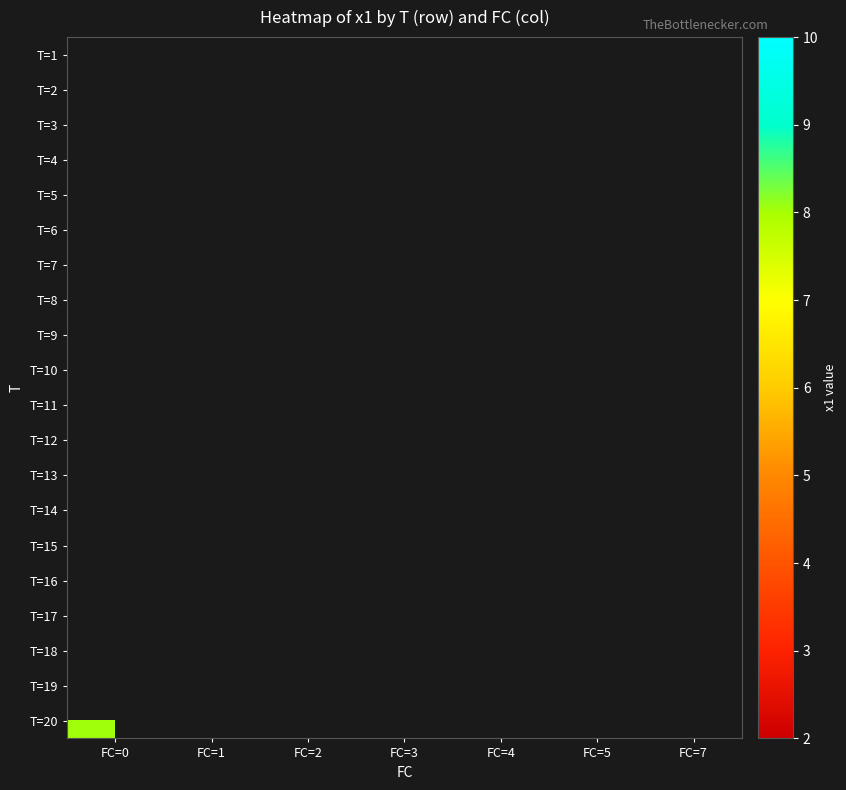

Count the number of categories in the chart.

7